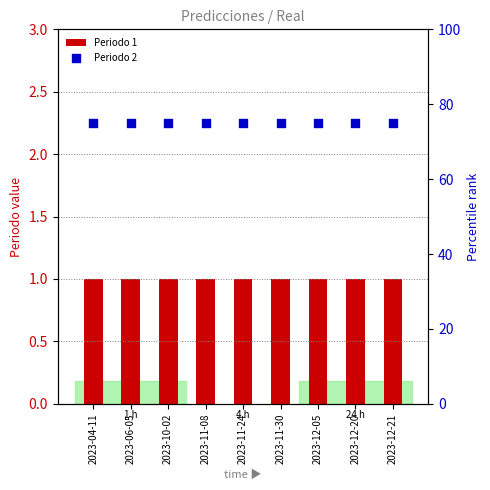

At which category is the sum across all series the highest?

2023-04-11